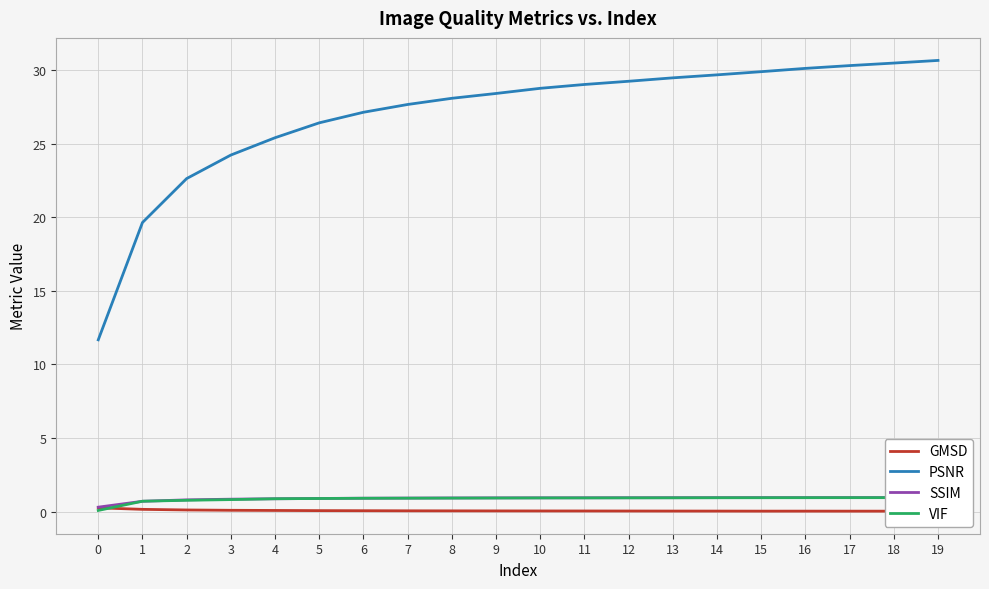

Reading left to right, extract all data points from this chart.

GMSD: 0.3	0.2	0.1	0.1	0.1	0.1	0.1	0.1	0.1	0.0	0.0	0.0	0.0	0.0	0.0	0.0	0.0	0.0	0.0	0.0
PSNR: 11.7	19.6	22.6	24.2	25.4	26.4	27.1	27.7	28.1	28.4	28.7	29.0	29.2	29.5	29.7	29.9	30.1	30.3	30.5	30.6
SSIM: 0.3	0.7	0.8	0.8	0.9	0.9	0.9	0.9	0.9	0.9	0.9	0.9	0.9	0.9	0.9	1.0	1.0	1.0	1.0	1.0
VIF: 0.1	0.7	0.8	0.8	0.9	0.9	0.9	0.9	0.9	0.9	0.9	0.9	0.9	0.9	0.9	0.9	0.9	0.9	0.9	1.0